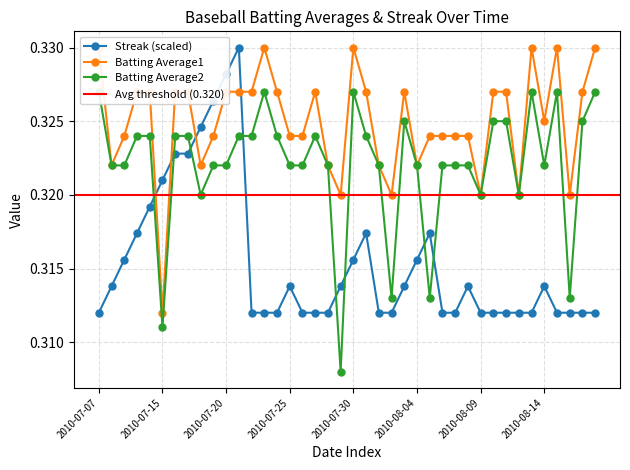

Reading left to right, transcribe all the data shown in this chart.

Streak: 2010-07-07=0.3	2010-07-08=0.3	2010-07-09=0.3	2010-07-10=0.3	2010-07-11=0.3	2010-07-15=0.3	2010-07-16=0.3	2010-07-17=0.3	2010-07-18=0.3	2010-07-19=0.3	2010-07-20=0.3	2010-07-21=0.3	2010-07-22=0.3	2010-07-23=0.3	2010-07-24=0.3	2010-07-25=0.3	2010-07-26=0.3	2010-07-27=0.3	2010-07-28=0.3	2010-07-29=0.3	2010-07-30=0.3	2010-07-31=0.3	2010-08-01=0.3	2010-08-02=0.3	2010-08-03=0.3	2010-08-04=0.3	2010-08-05=0.3	2010-08-06=0.3	2010-08-07=0.3	2010-08-08=0.3	2010-08-09=0.3	2010-08-10=0.3	2010-08-11=0.3	2010-08-12=0.3	2010-08-13=0.3	2010-08-14=0.3	2010-08-15=0.3	2010-08-16=0.3	2010-08-17=0.3	2010-08-18=0.3
Batting Average1: 2010-07-07=0.3	2010-07-08=0.3	2010-07-09=0.3	2010-07-10=0.3	2010-07-11=0.3	2010-07-15=0.3	2010-07-16=0.3	2010-07-17=0.3	2010-07-18=0.3	2010-07-19=0.3	2010-07-20=0.3	2010-07-21=0.3	2010-07-22=0.3	2010-07-23=0.3	2010-07-24=0.3	2010-07-25=0.3	2010-07-26=0.3	2010-07-27=0.3	2010-07-28=0.3	2010-07-29=0.3	2010-07-30=0.3	2010-07-31=0.3	2010-08-01=0.3	2010-08-02=0.3	2010-08-03=0.3	2010-08-04=0.3	2010-08-05=0.3	2010-08-06=0.3	2010-08-07=0.3	2010-08-08=0.3	2010-08-09=0.3	2010-08-10=0.3	2010-08-11=0.3	2010-08-12=0.3	2010-08-13=0.3	2010-08-14=0.3	2010-08-15=0.3	2010-08-16=0.3	2010-08-17=0.3	2010-08-18=0.3
Batting Average2: 2010-07-07=0.3	2010-07-08=0.3	2010-07-09=0.3	2010-07-10=0.3	2010-07-11=0.3	2010-07-15=0.3	2010-07-16=0.3	2010-07-17=0.3	2010-07-18=0.3	2010-07-19=0.3	2010-07-20=0.3	2010-07-21=0.3	2010-07-22=0.3	2010-07-23=0.3	2010-07-24=0.3	2010-07-25=0.3	2010-07-26=0.3	2010-07-27=0.3	2010-07-28=0.3	2010-07-29=0.3	2010-07-30=0.3	2010-07-31=0.3	2010-08-01=0.3	2010-08-02=0.3	2010-08-03=0.3	2010-08-04=0.3	2010-08-05=0.3	2010-08-06=0.3	2010-08-07=0.3	2010-08-08=0.3	2010-08-09=0.3	2010-08-10=0.3	2010-08-11=0.3	2010-08-12=0.3	2010-08-13=0.3	2010-08-14=0.3	2010-08-15=0.3	2010-08-16=0.3	2010-08-17=0.3	2010-08-18=0.3